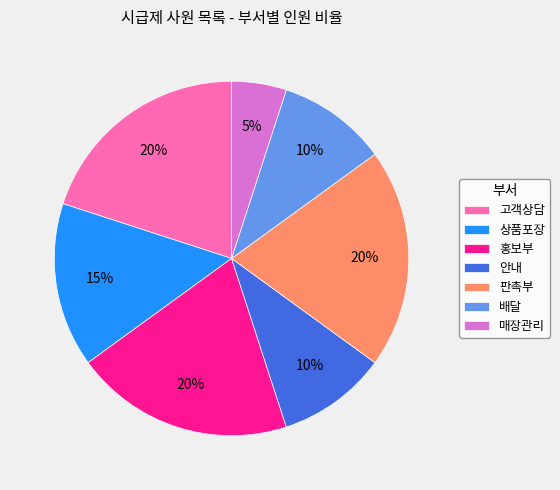

To the nearest percent, what is the difference between the 배달 and 판촉부 slice percentages?

10%